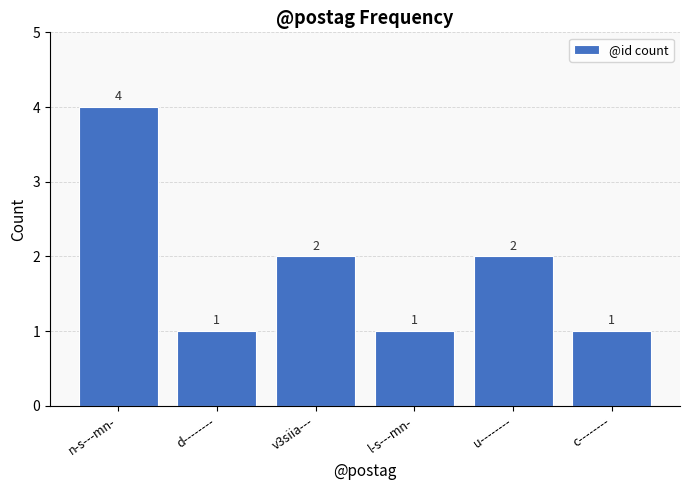

What position from the left is v3siia---?

3